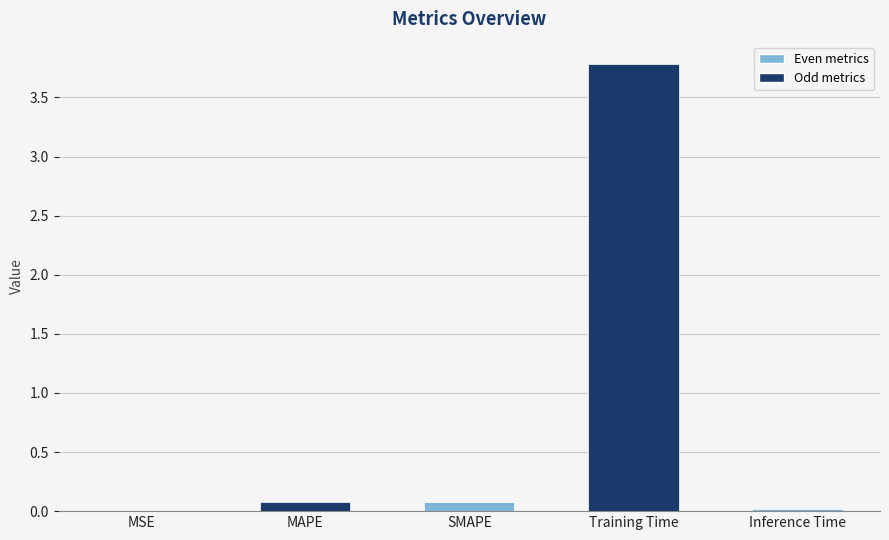

The chart shows a value of 0.0 at MSE. True or false?

True